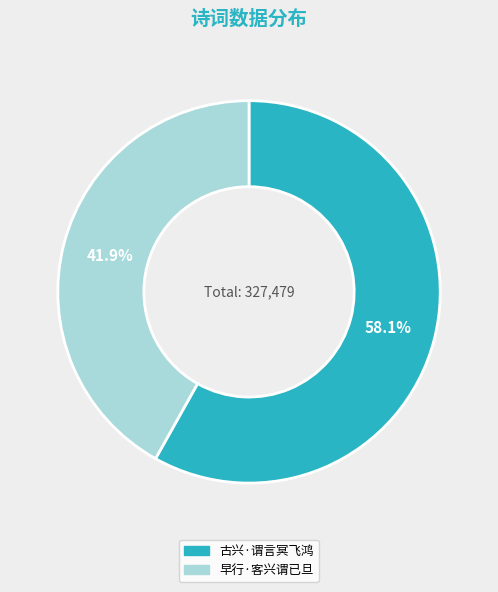

What is the largest slice in the pie chart?

古兴·谓言冥飞鸿